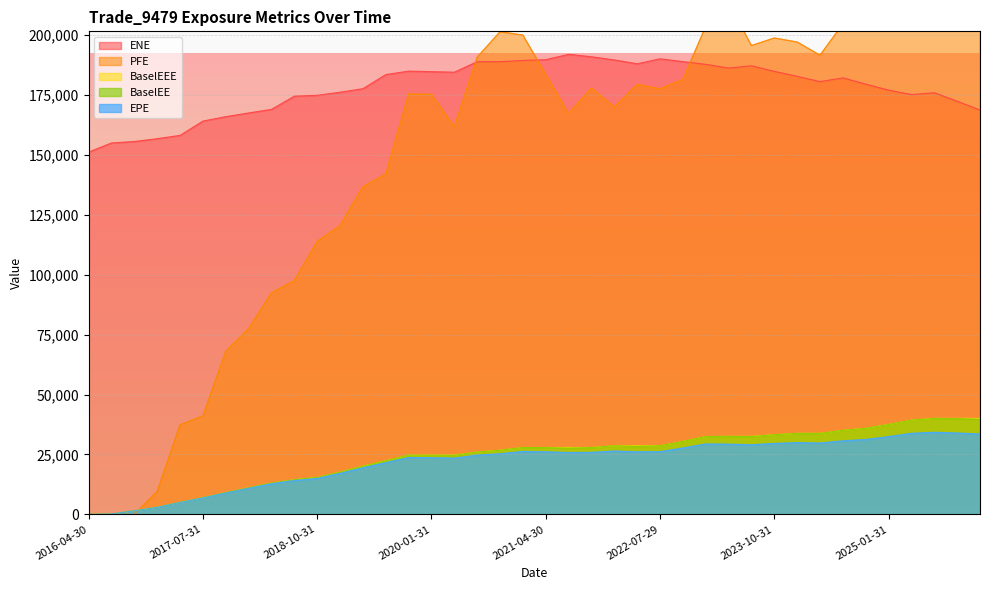

True or false: ENE has a value of 79140.7 at 2025-01-31.

False